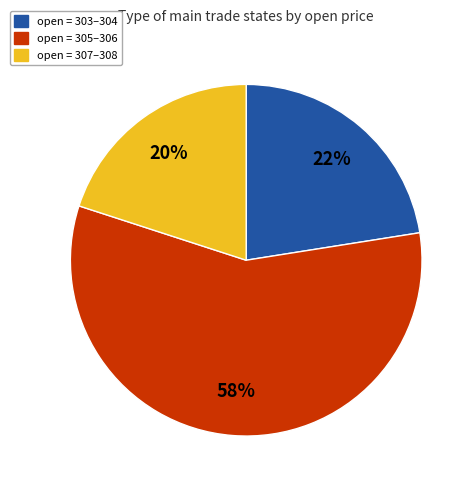

Is there a majority slice in this chart?

Yes